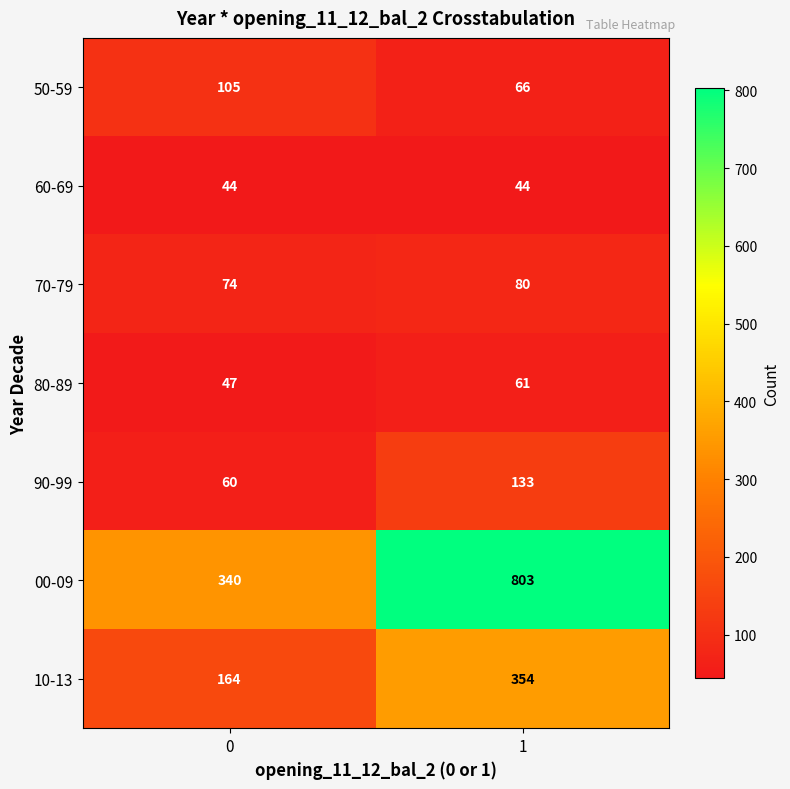

What is the spread (max minus min) of values at 1?

759